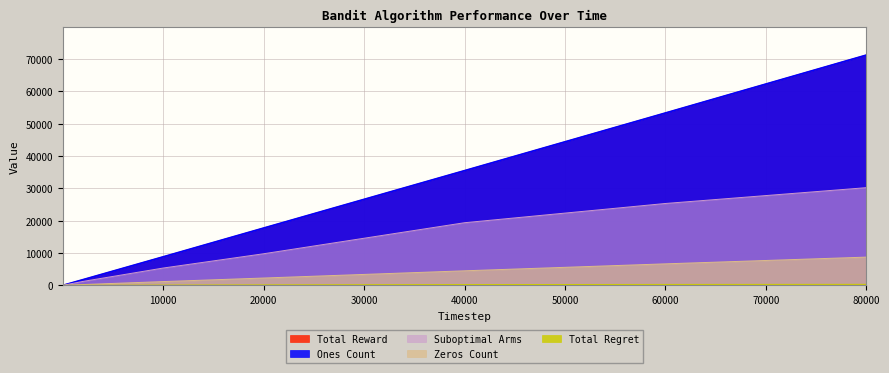

Reading left to right, list all the values displayed in this chart.

Total Reward: 2.0	3.0	89.2	175.2	1757.0	8835.8	17737.8	35502.5	53348.5	71265.2
Total Regret: 0.0	0.1	1.6	3.2	25.2	89.0	153.3	238.4	286.4	316.3
Suboptimal Arms: 1.0	2.0	64.8	128.8	1204.2	5356.2	9777.5	19378.0	25334.5	30229.0
Ones Count: 2.0	3.0	89.2	175.2	1757.0	8835.8	17737.8	35502.5	53348.5	71265.2
Zeros Count: 0.0	0.0	10.8	24.8	243.0	1163.8	2262.2	4497.5	6651.5	8734.8